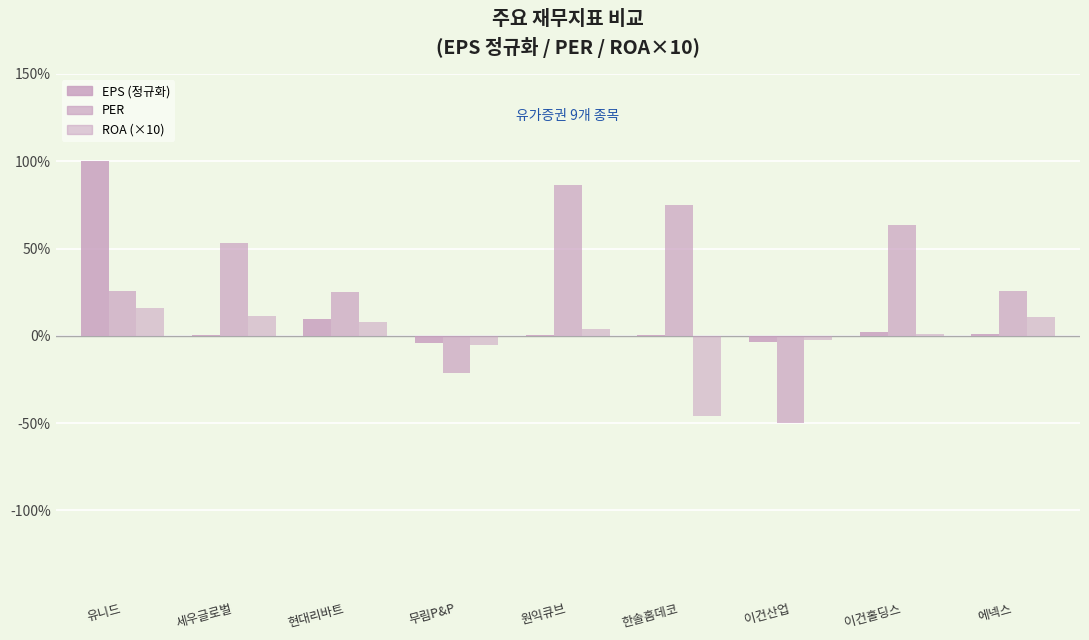

What is the sum of the EPS (정규화) values at 한솔홈데코 and 세우글로벌?

1.0